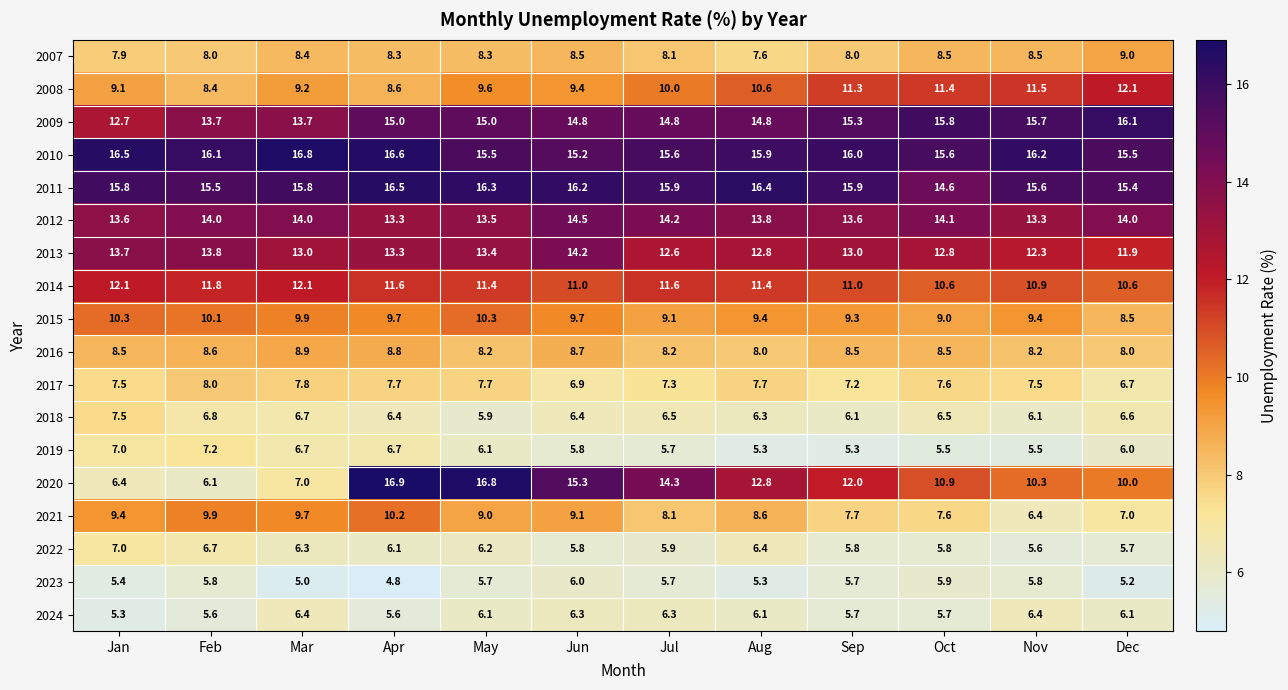

Which category has the highest value in the 2012 series?

Jun